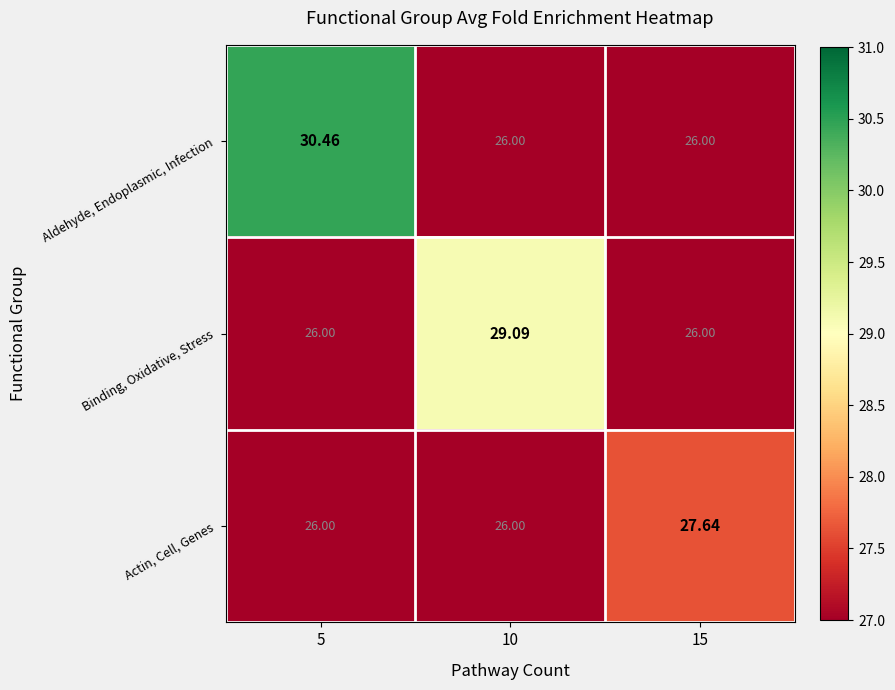

Which series changed the most between 10 and 15?

Binding, Oxidative, Stress